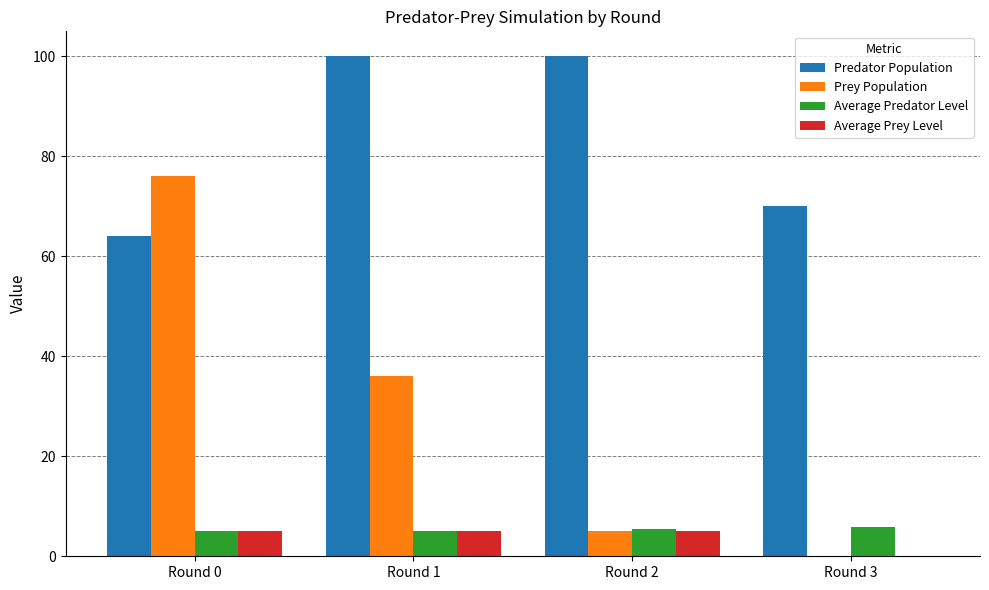

What is the total value across all series at Round 3?

75.9